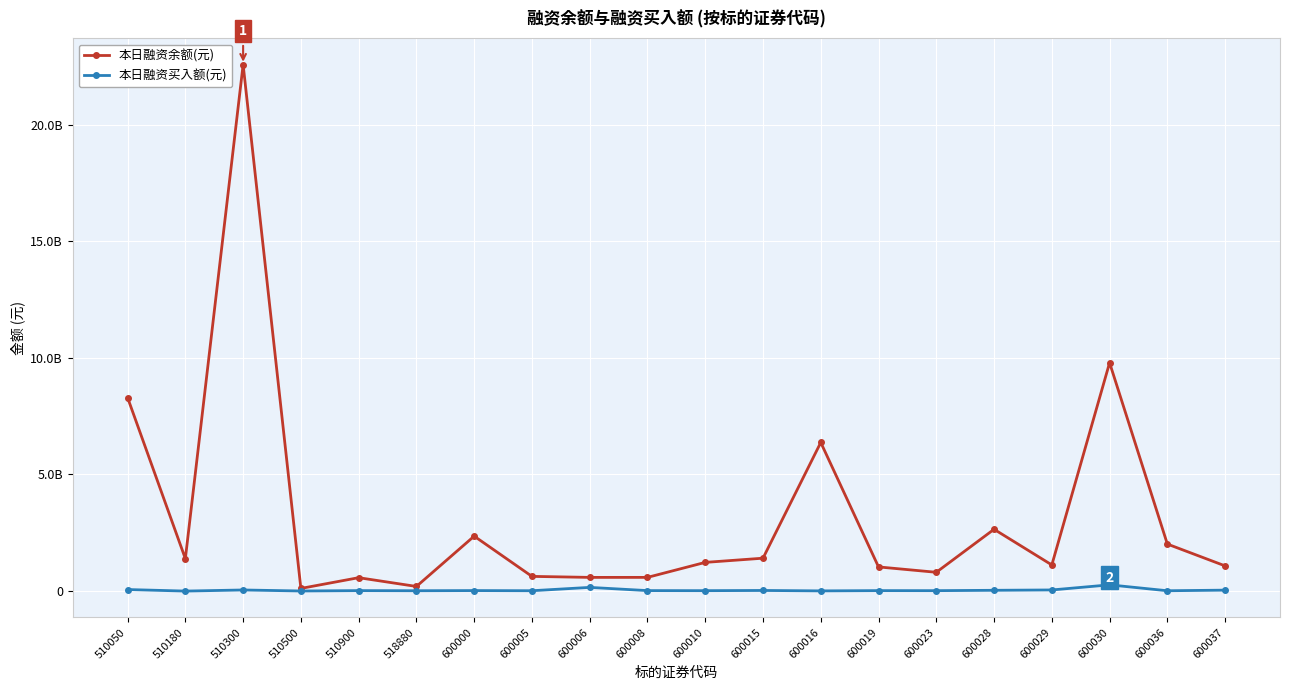

What are all the series names shown in the legend?

本日融资余额(元), 本日融资买入额(元)